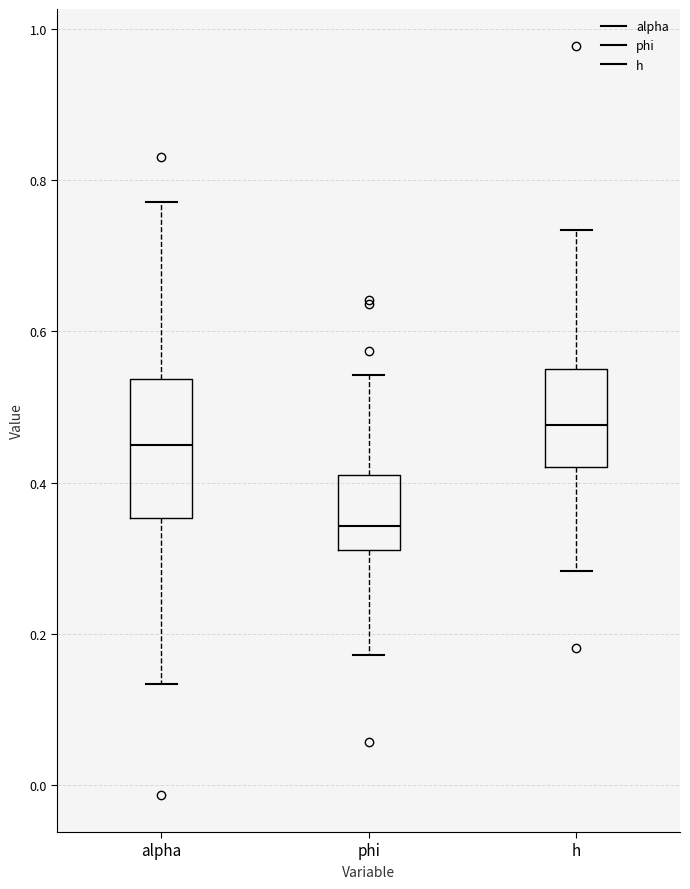

Comparing the boxes themselves (not the whiskers), which one is the tallest?

alpha